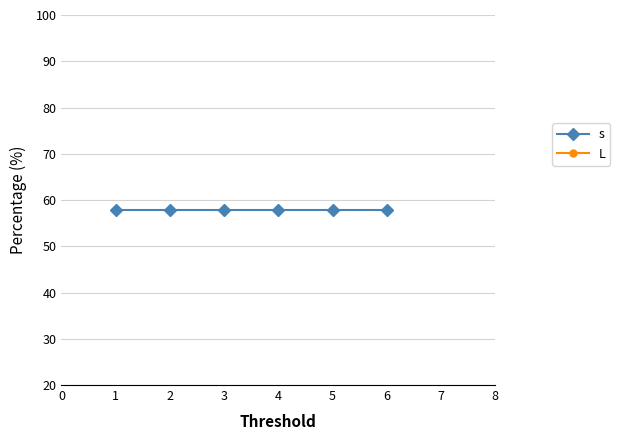

What is the spread (max minus min) of values at 2?

57.9